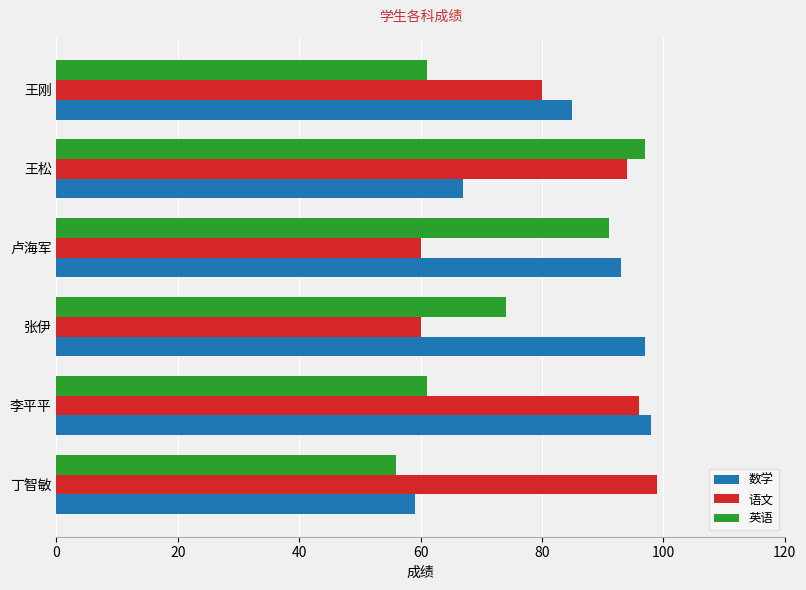

What is the spread (max minus min) of values at 卢海军?

33